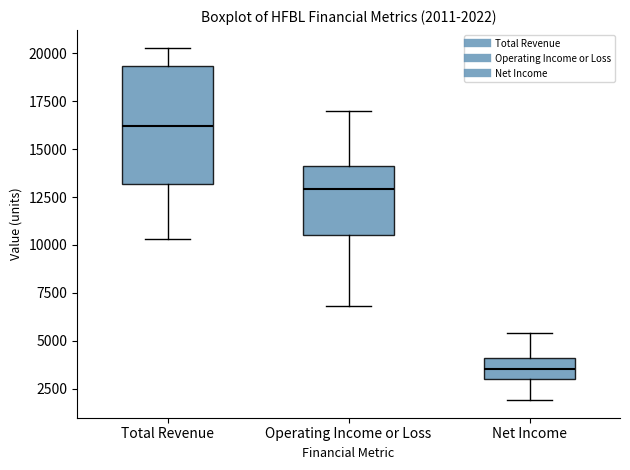

Which box has the lowest median line?

Net Income